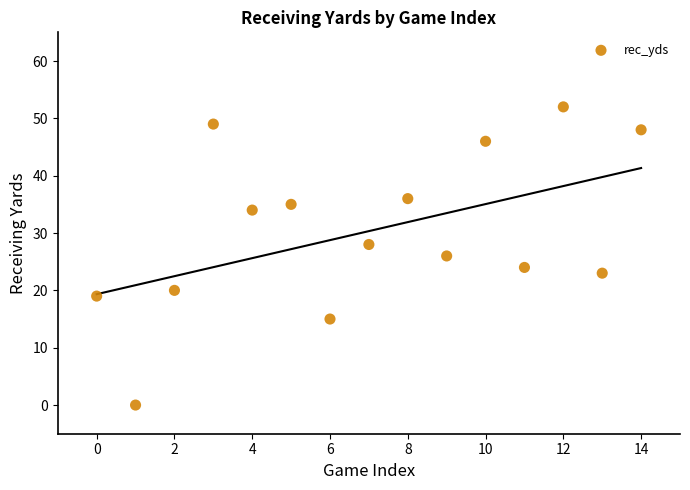

What is the range of Y values (max minus min)?

52